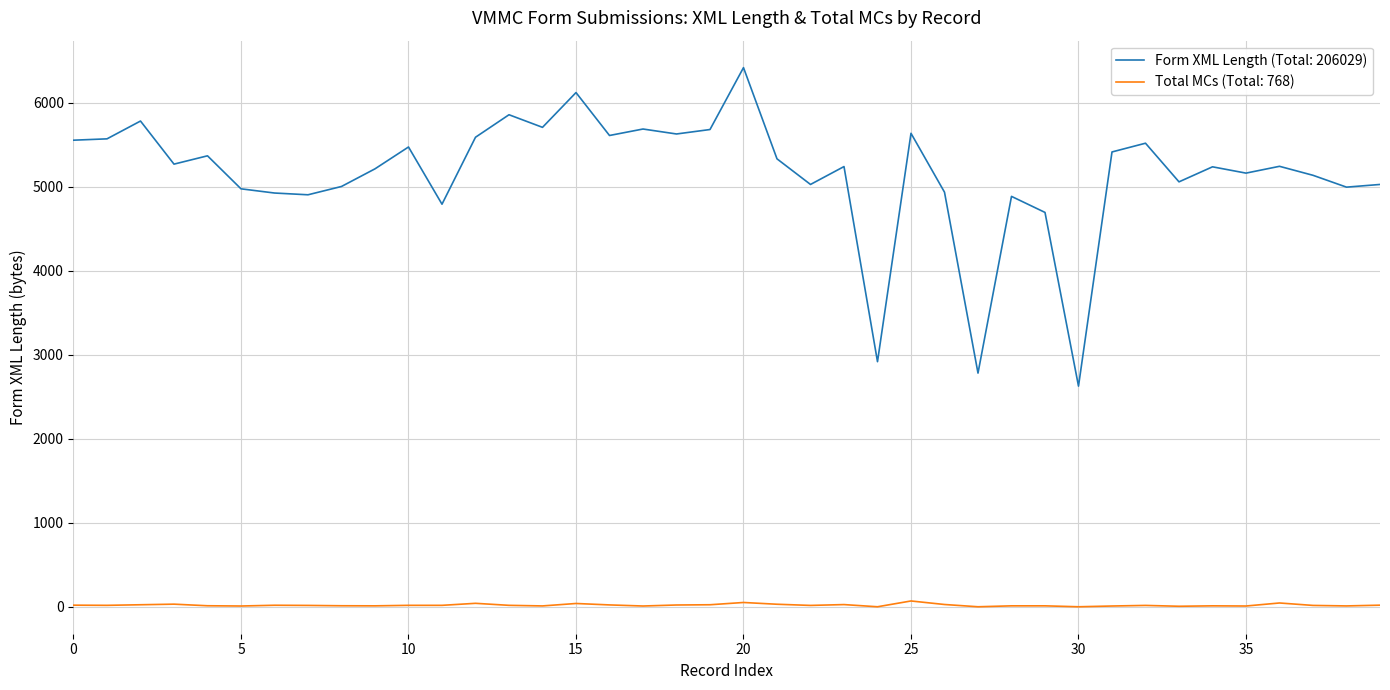

Which series has the widest spread of values?

Form XML Length (Total: 206029)